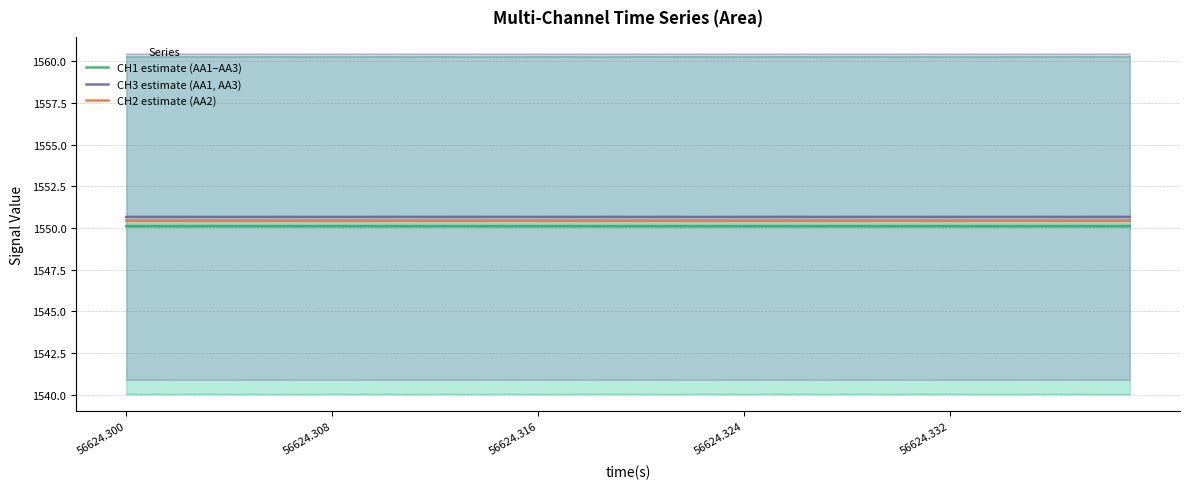

Reading left to right, transcribe all the data shown in this chart.

CH1 | AA1: 1540.0	1540.0	1540.0	1540.0	1540.0	1540.0	1540.0	1540.0	1540.0	1540.0	1540.0	1540.0	1540.0	1540.0	1540.0	1540.0	1540.0	1540.0	1540.0	1540.0	1540.0	1540.0	1540.0	1540.0	1540.0	1540.0	1540.0	1540.0	1540.0	1540.0	1540.0	1540.0	1540.0	1540.0	1540.0	1540.0	1540.0	1540.0	1540.0	1540.0
CH1 | AA2: 1550.0	1550.0	1550.0	1550.0	1550.0	1550.0	1550.0	1550.0	1550.0	1550.0	1550.0	1550.0	1550.0	1550.0	1550.0	1550.0	1550.0	1550.0	1550.0	1550.0	1550.0	1550.0	1550.0	1550.0	1550.0	1550.0	1550.0	1550.0	1550.0	1550.0	1550.0	1550.0	1550.0	1550.0	1550.0	1550.0	1550.0	1550.0	1550.0	1550.0
CH1 | AA3: 1560.3	1560.3	1560.3	1560.3	1560.3	1560.3	1560.3	1560.3	1560.3	1560.3	1560.3	1560.3	1560.3	1560.3	1560.3	1560.3	1560.3	1560.3	1560.3	1560.3	1560.3	1560.3	1560.3	1560.3	1560.3	1560.3	1560.3	1560.3	1560.3	1560.3	1560.3	1560.3	1560.3	1560.3	1560.3	1560.3	1560.3	1560.3	1560.3	1560.3
CH2 | AA2: 1550.4	1550.4	1550.4	1550.4	1550.4	1550.4	1550.4	1550.4	1550.4	1550.4	1550.4	1550.4	1550.4	1550.4	1550.4	1550.4	1550.4	1550.4	1550.4	1550.4	1550.4	1550.4	1550.4	1550.4	1550.4	1550.4	1550.4	1550.4	1550.4	1550.4	1550.4	1550.4	1550.4	1550.4	1550.4	1550.4	1550.4	1550.4	1550.4	1550.4
CH3 | AA1: 1540.9	1540.9	1540.9	1540.9	1540.9	1540.9	1540.9	1540.9	1540.9	1540.9	1540.9	1540.9	1540.9	1540.9	1540.9	1540.9	1540.9	1540.9	1540.9	1540.9	1540.9	1540.9	1540.9	1540.9	1540.9	1540.9	1540.9	1540.9	1540.9	1540.9	1540.9	1540.9	1540.9	1540.9	1540.9	1540.9	1540.9	1540.9	1540.9	1540.9
CH3 | AA3: 1560.4	1560.4	1560.4	1560.4	1560.4	1560.4	1560.4	1560.4	1560.4	1560.4	1560.4	1560.4	1560.4	1560.4	1560.4	1560.4	1560.4	1560.4	1560.4	1560.4	1560.4	1560.4	1560.4	1560.4	1560.4	1560.4	1560.4	1560.4	1560.4	1560.4	1560.4	1560.4	1560.4	1560.4	1560.4	1560.4	1560.4	1560.4	1560.4	1560.4